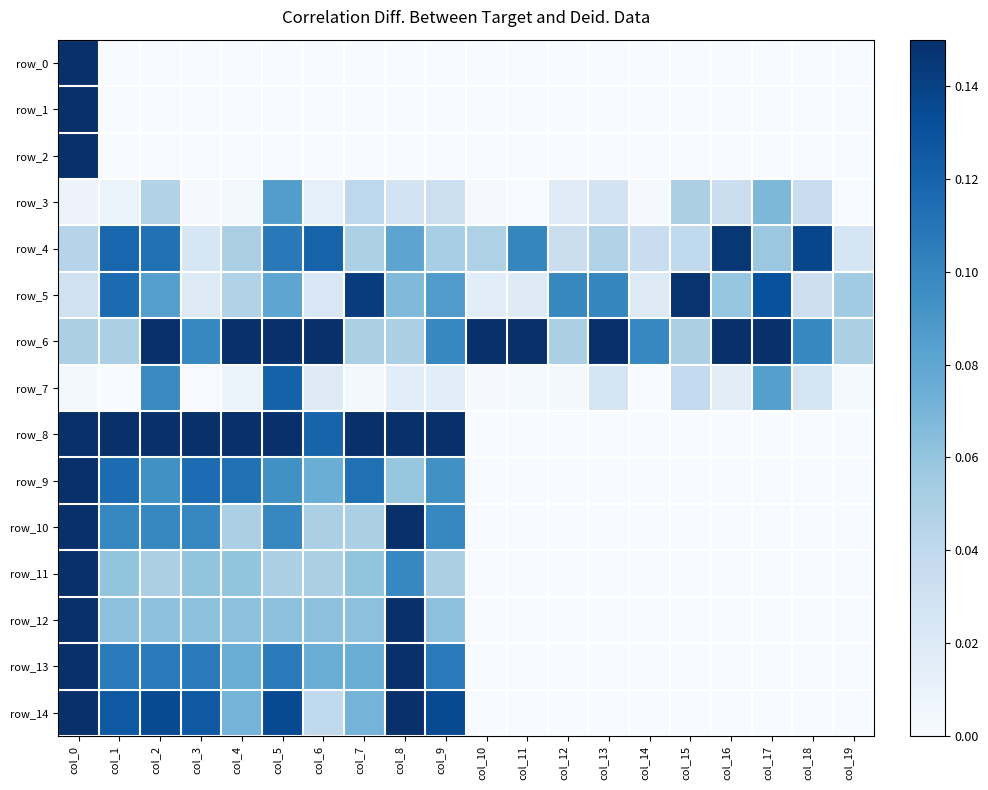

At which category does the chart reach its peak across all series?

col_0